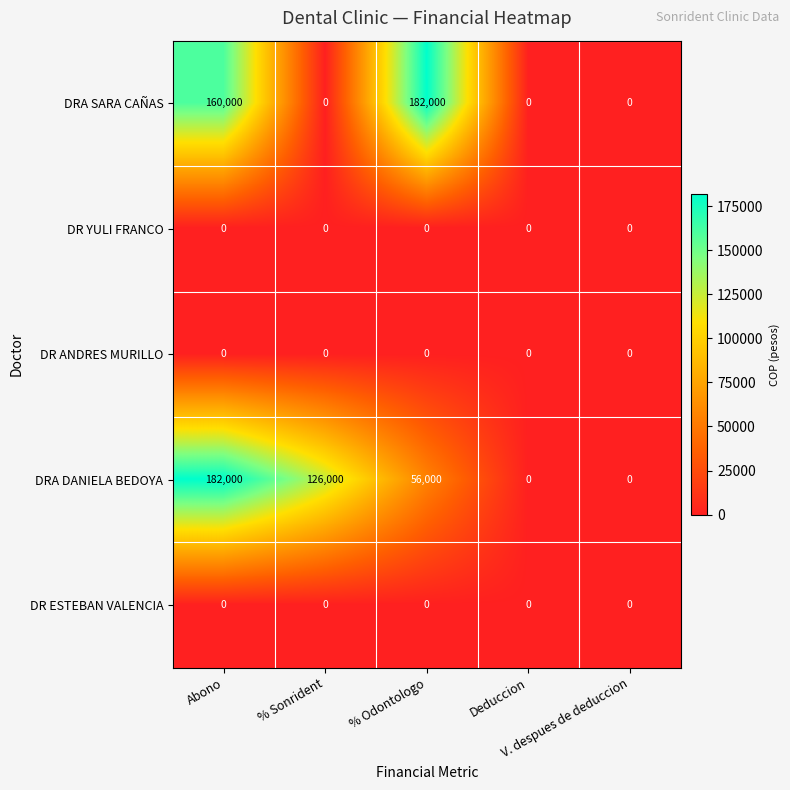

What is the difference between the maximum and second lowest values in the DRA SARA CAÑAS series?

182000